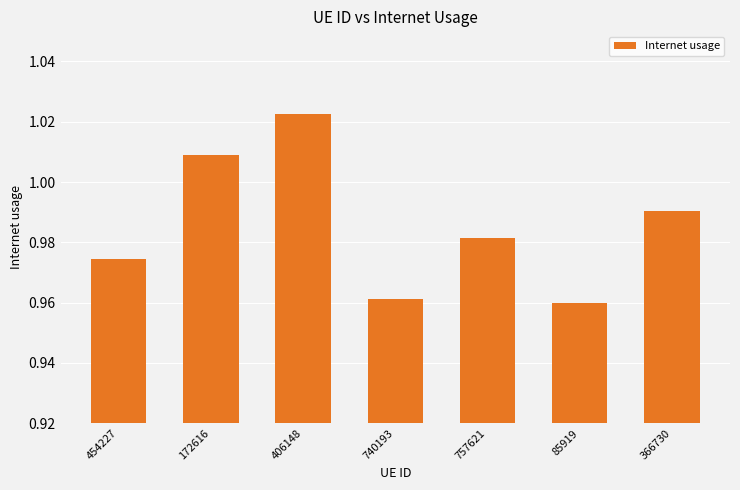

True or false: the data shows 1.7 at 406148.

False